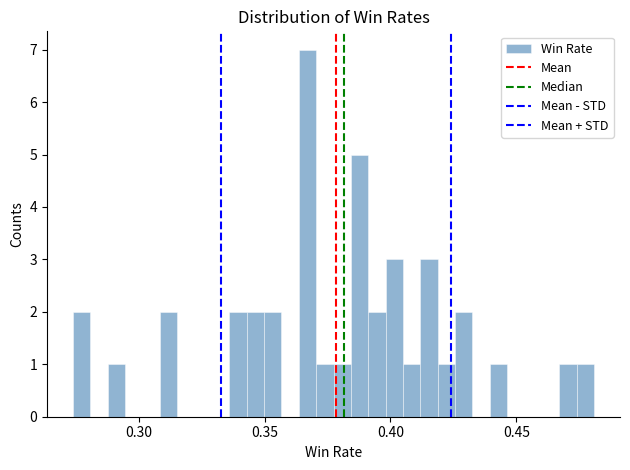

Read against the x-axis, roughly where is the centre of the tallest bar?

0.365